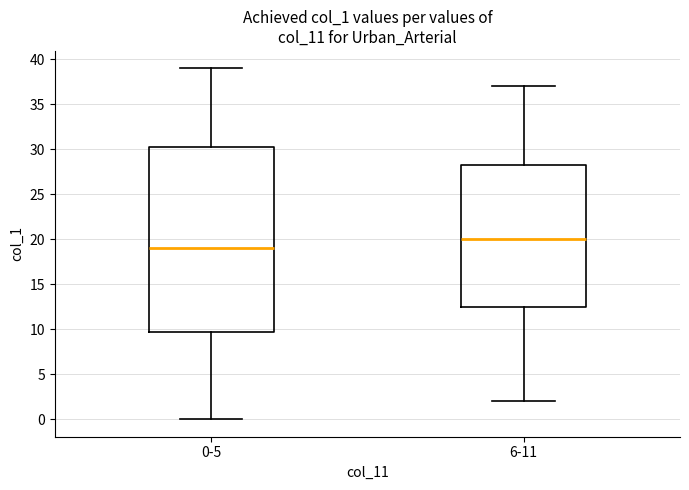

Which box's median line is the lowest?

0-5